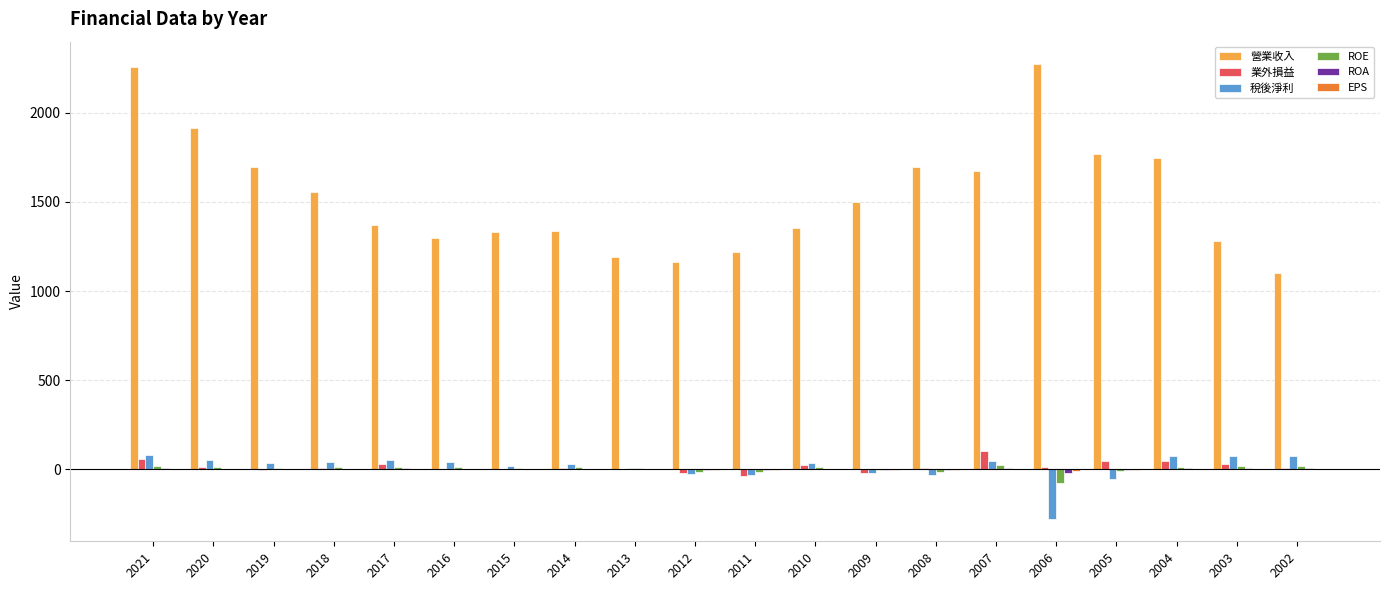

Are the bars grouped side by side (vs. stacked)?

Yes